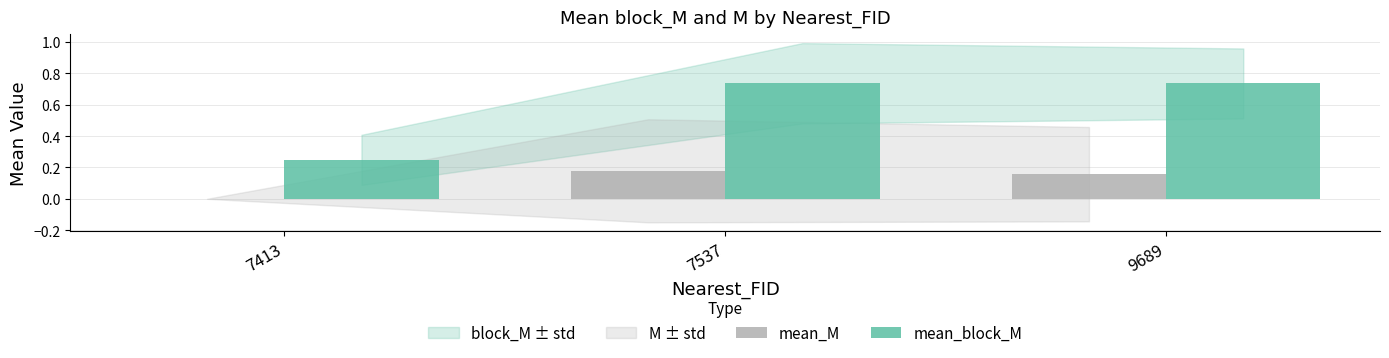

Which series changed the most between 7413 and 9689?

mean_block_M